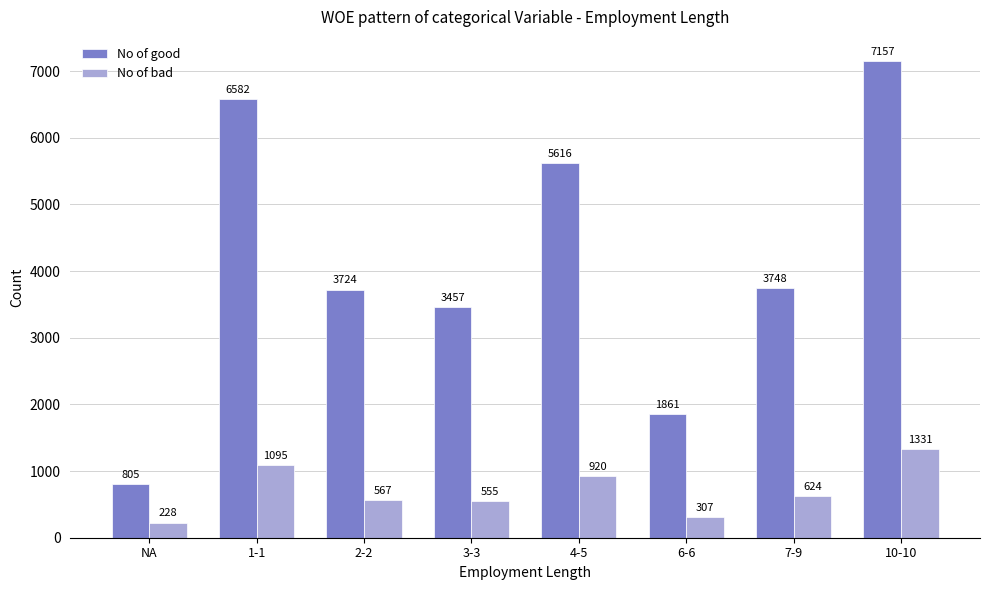

Does the chart contain any negative values?

No